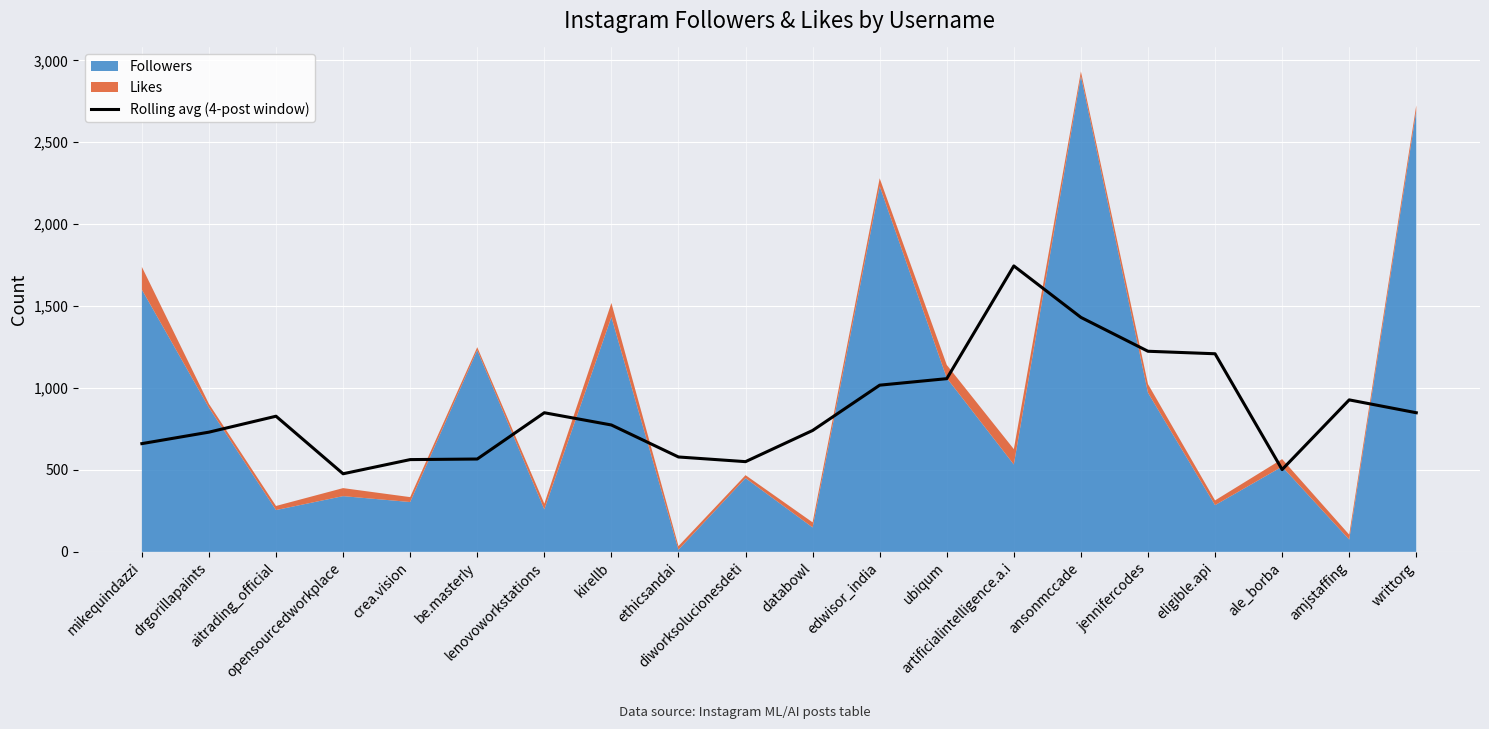

Read the value at drgorillapaints.

730.5